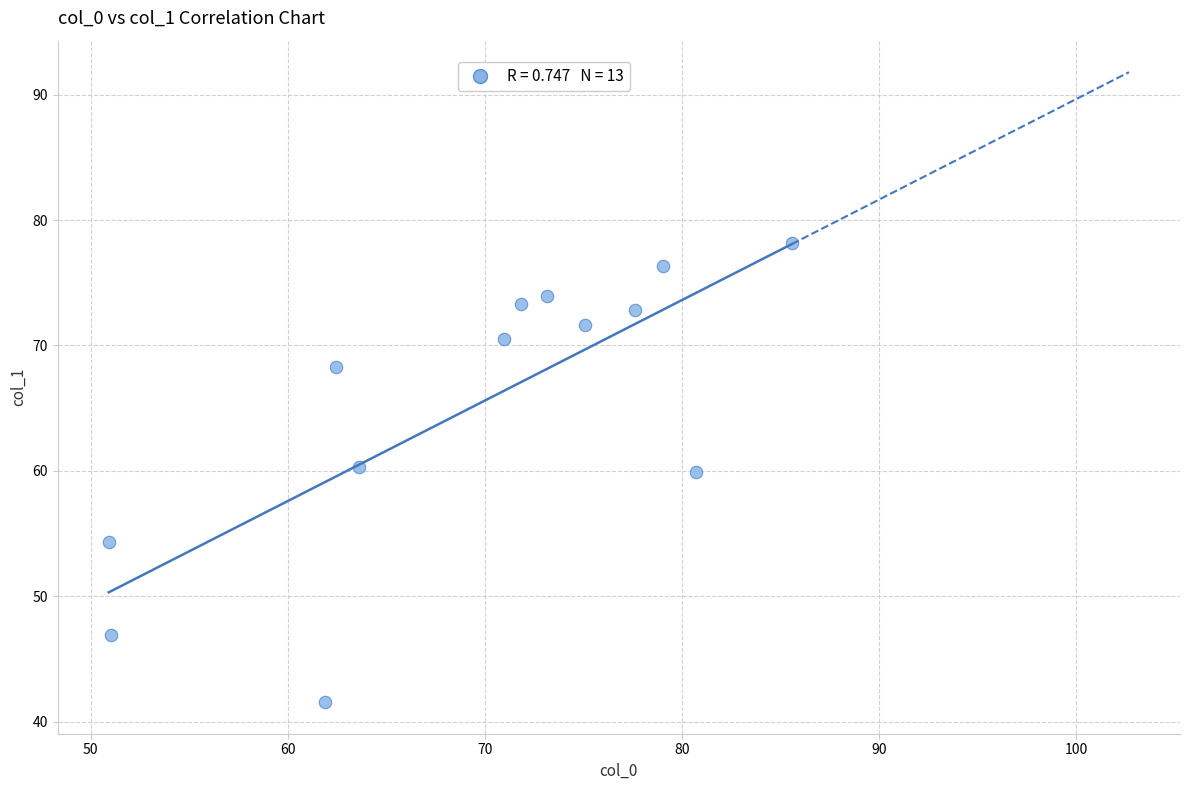

What is the range of X values (max minus min)?

34.7